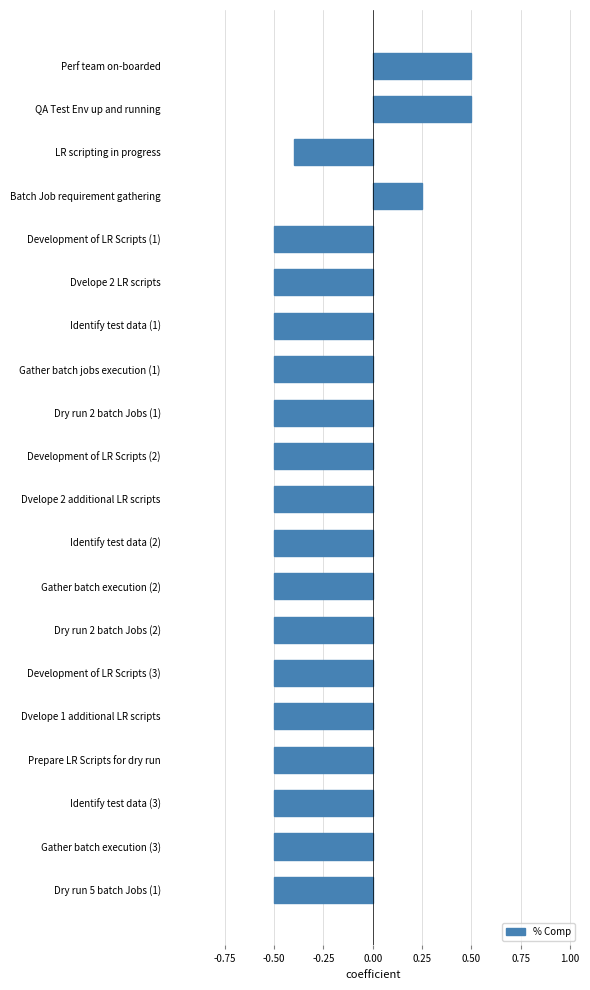

What is the greatest value displayed?

0.5